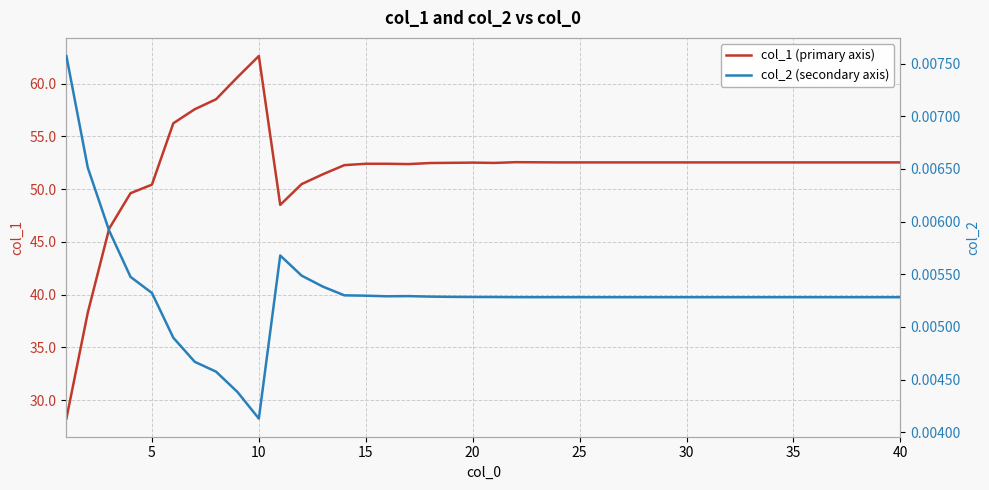

How many lines are shown in the chart?

2